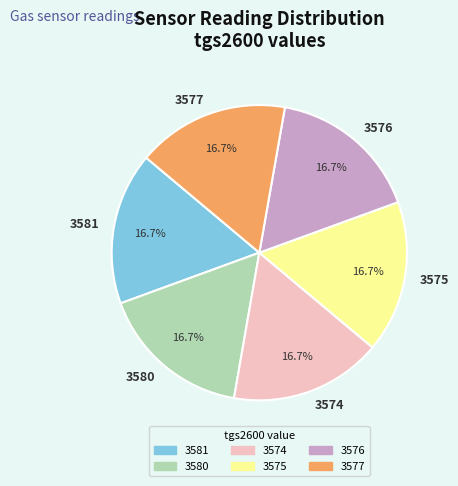

What percentage is NOT represented by 3580?

83.3%